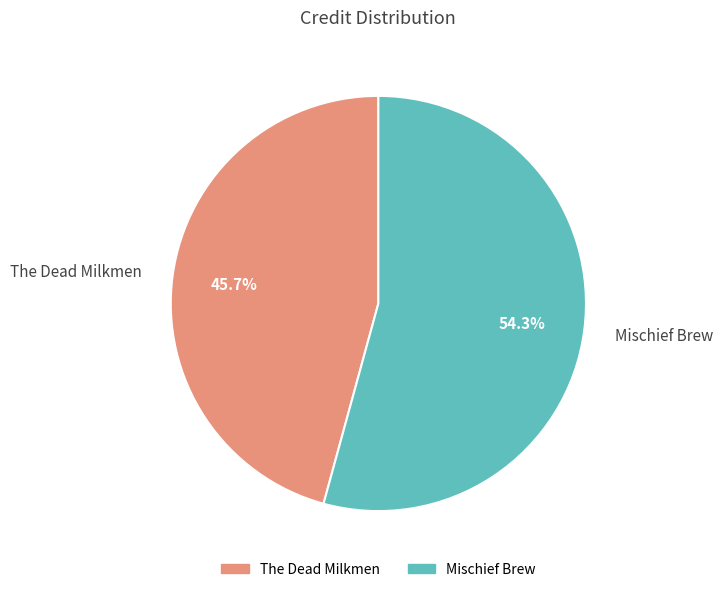

To the nearest percent, what percentage of the pie is Mischief Brew?

54%